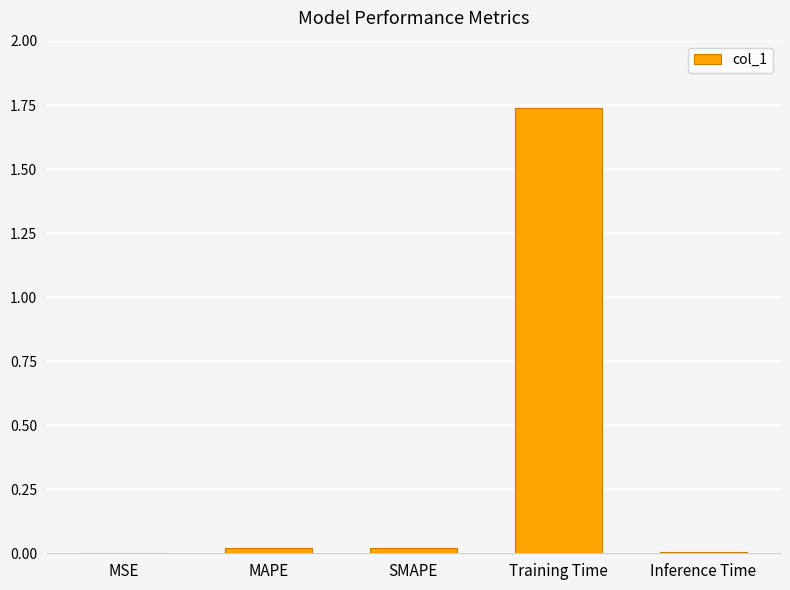

The chart shows a value of 2.3 at Training Time. True or false?

False